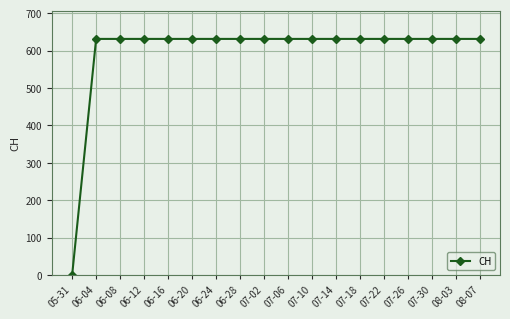

What value does the data have at 07-26, to the nearest 10?

630